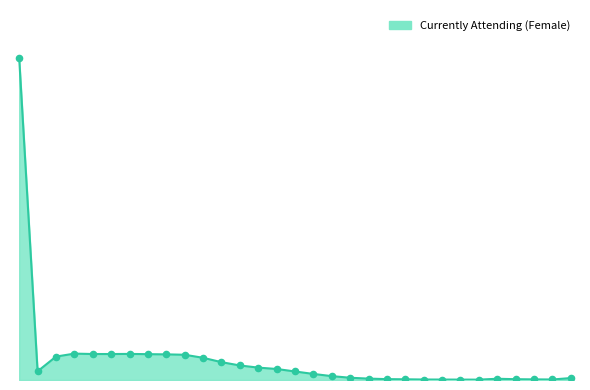

Is this an area chart (filled region under the line)?

Yes